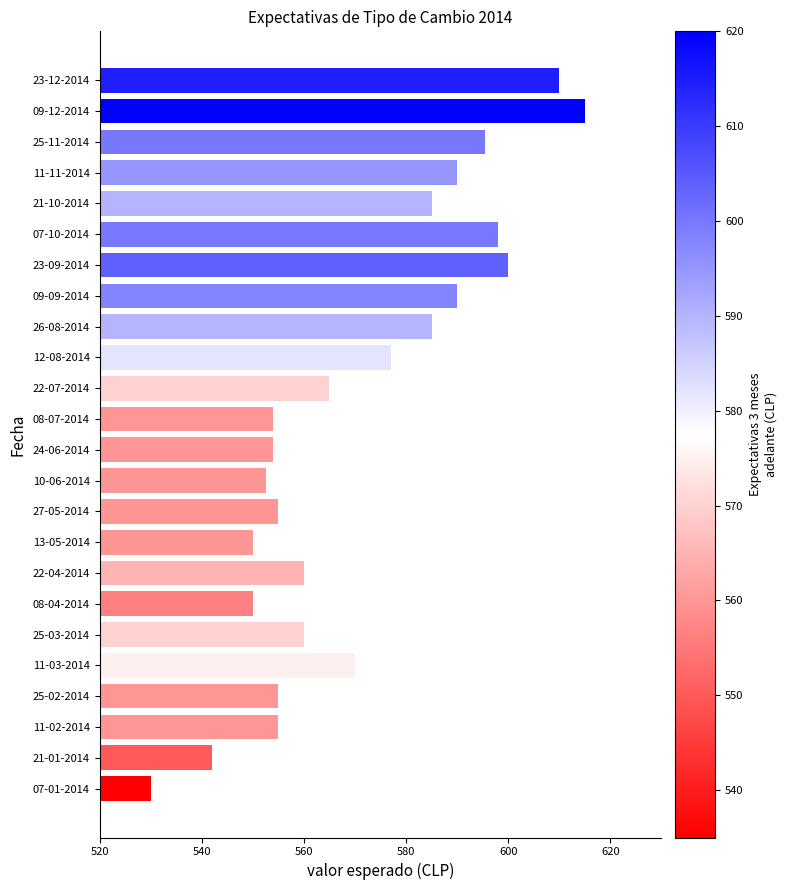

True or false: the data shows 585.0 at 26-08-2014.

True